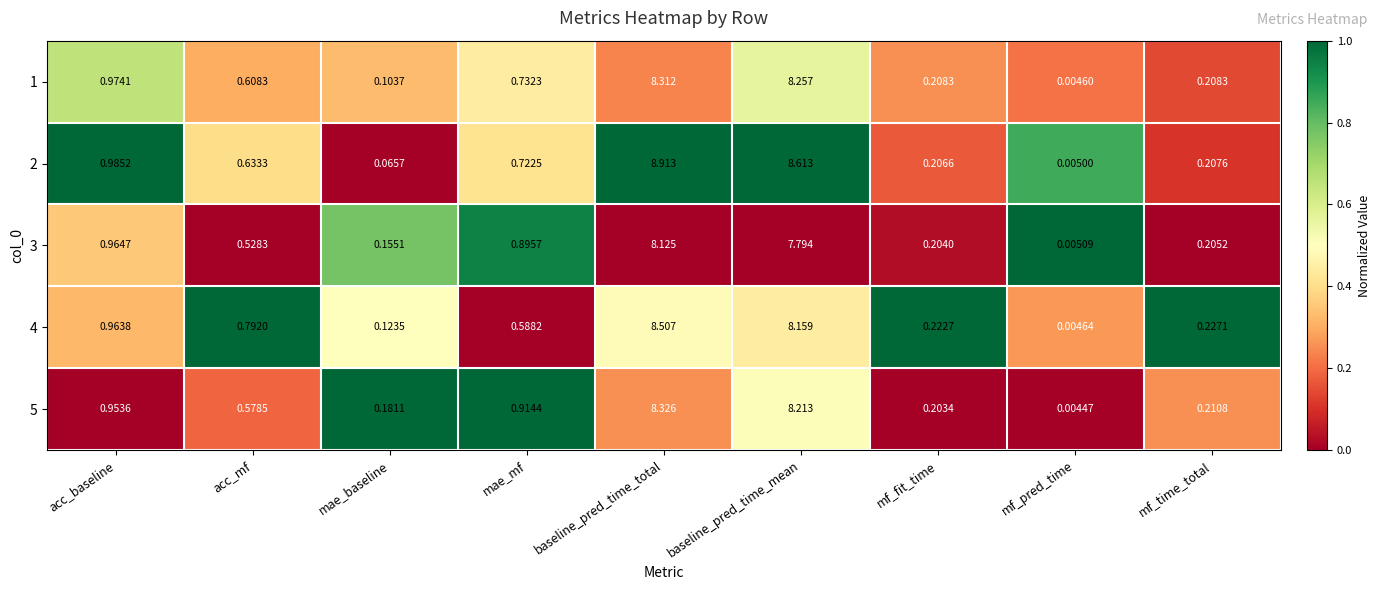

At which label is 2 closest to 4?

acc_baseline